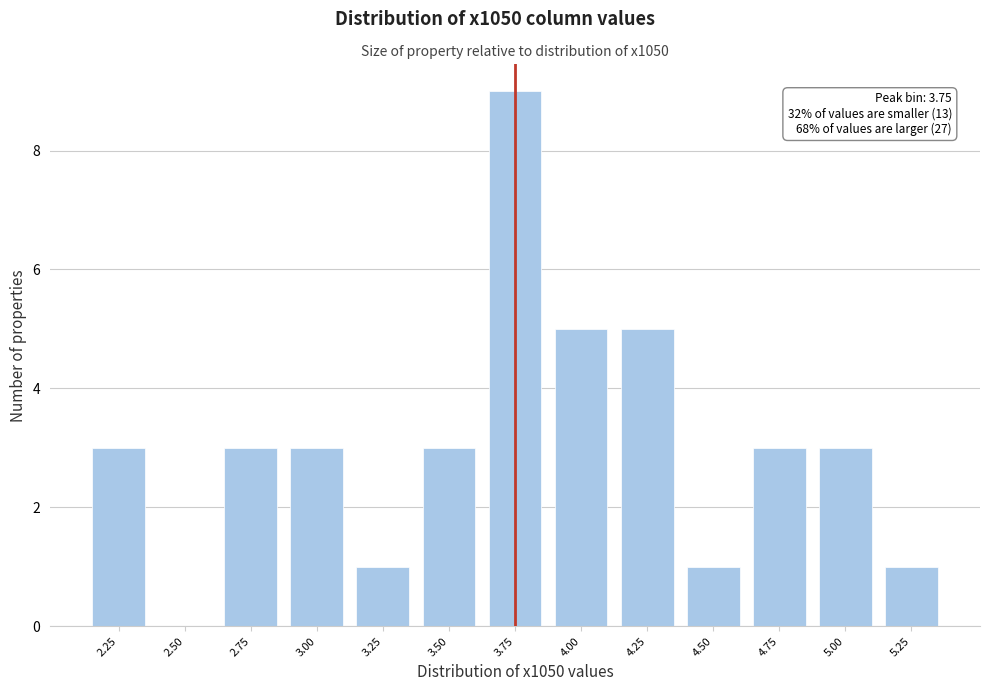

Reading left to right, what are all the values shown in this chart?

2.25=3	2.50=0	2.75=3	3.00=3	3.25=1	3.50=3	3.75=9	4.00=5	4.25=5	4.50=1	4.75=3	5.00=3	5.25=1